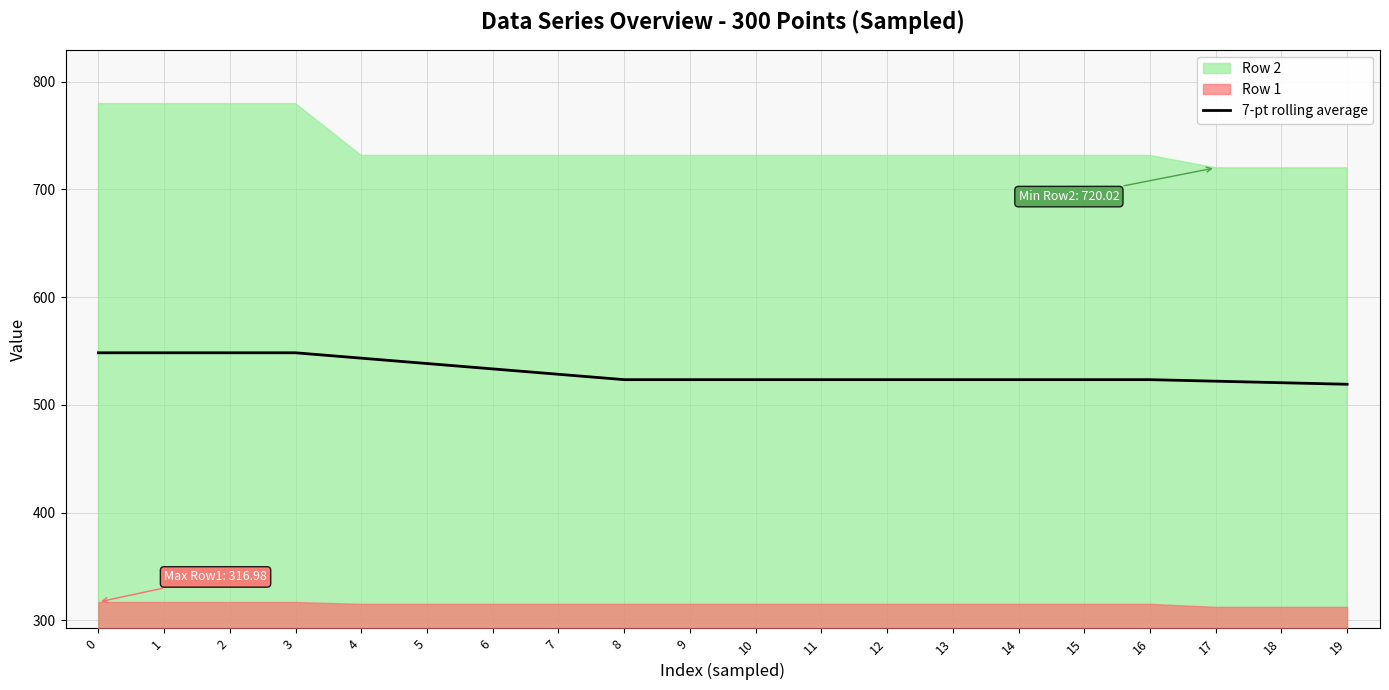

What is the change in value from 0 to 12?

-24.9